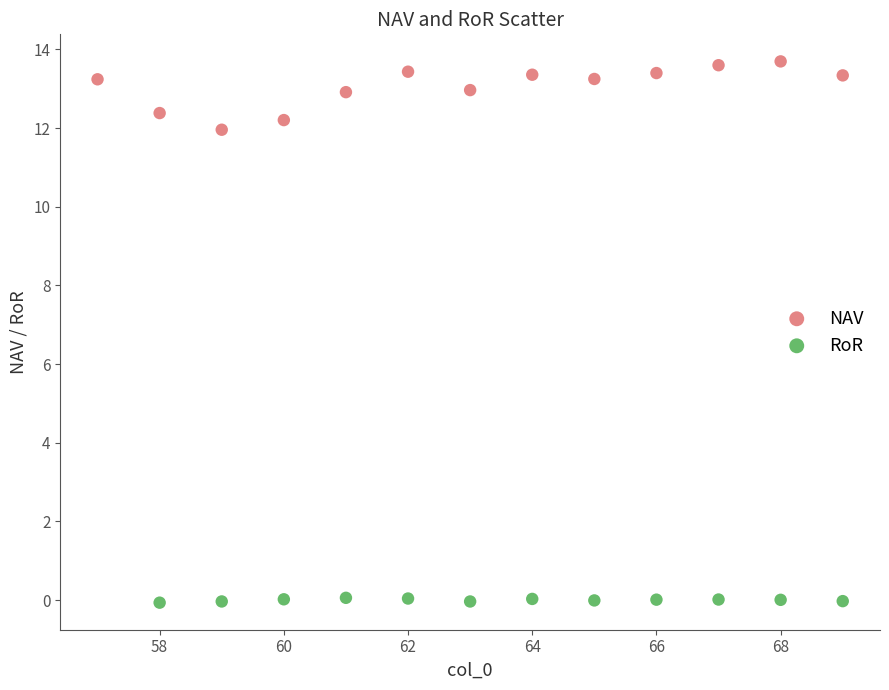

Which series reaches the minimum Y coordinate?

RoR